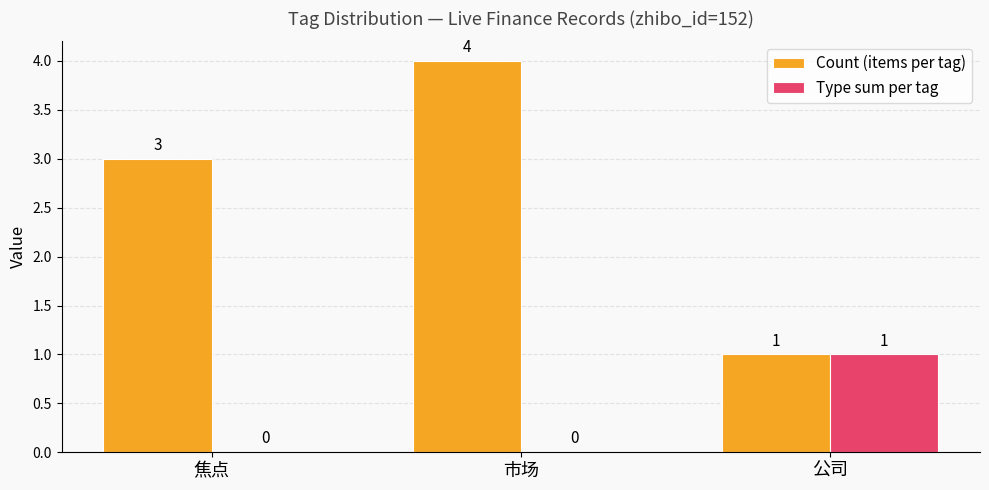

What is the greatest value displayed?

4